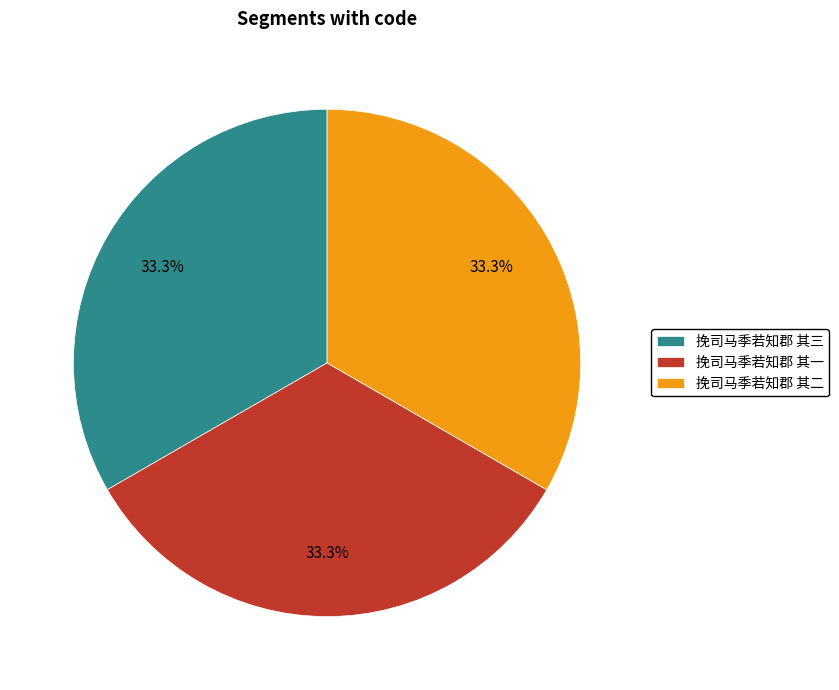

To the nearest percent, what portion does 挽司马季若知郡 其二 represent?

33%